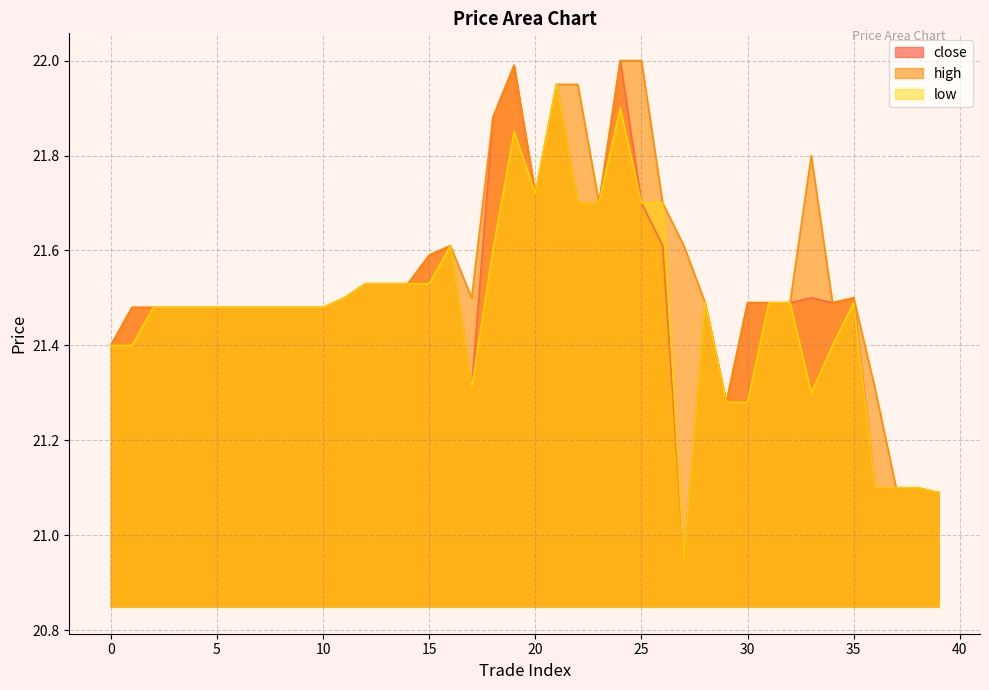

List the series in order of their overall mean, highest first.

high, close, low